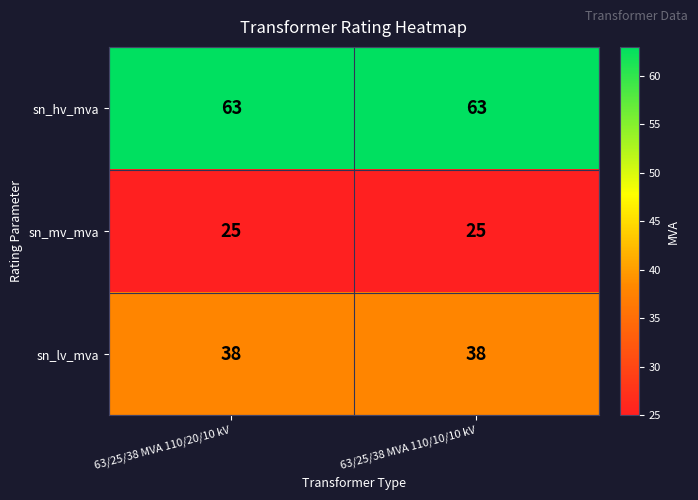

Read the sn_hv_mva value at 63/25/38 MVA 110/10/10 kV.

63